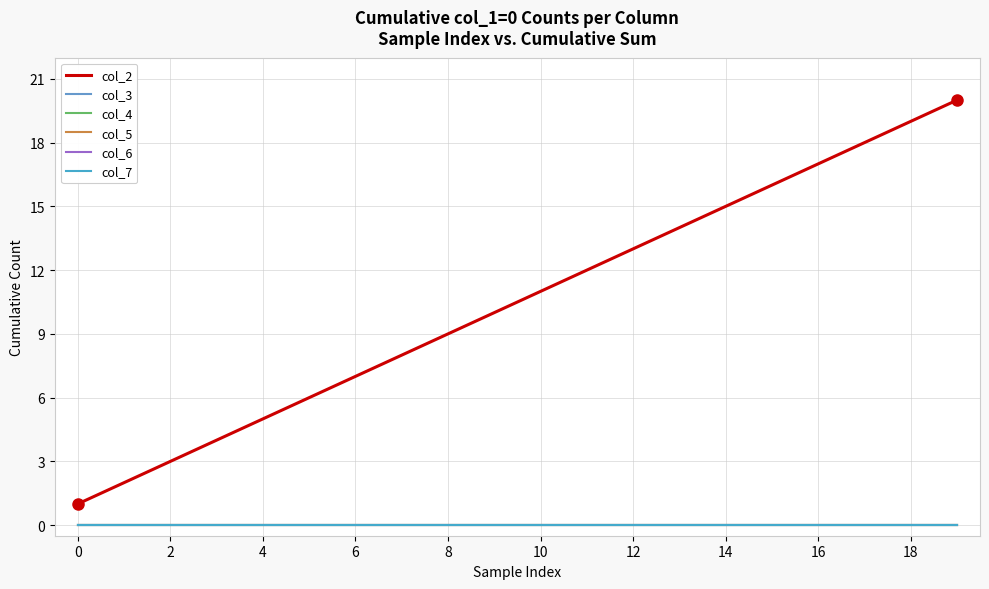

True or false: col_7 and col_6 intersect in this chart.

False